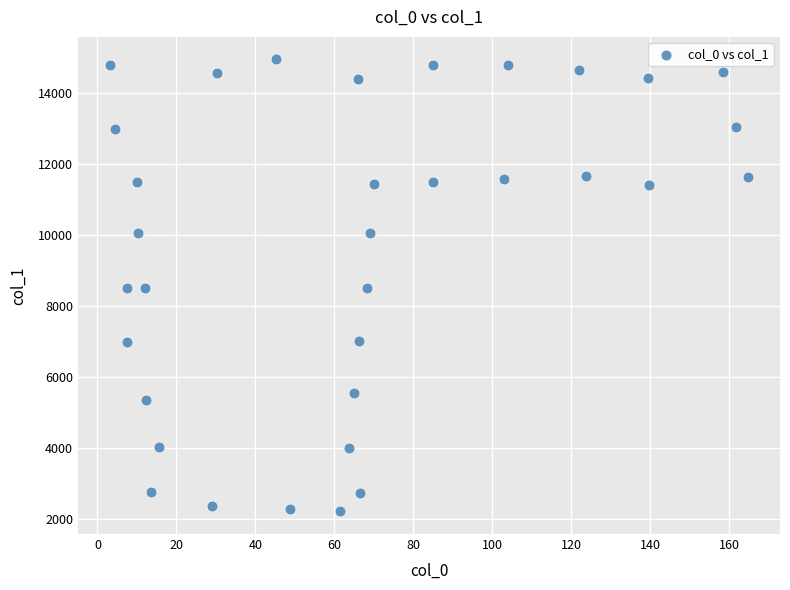

What is the range of Y values (max minus min)?

12715.9